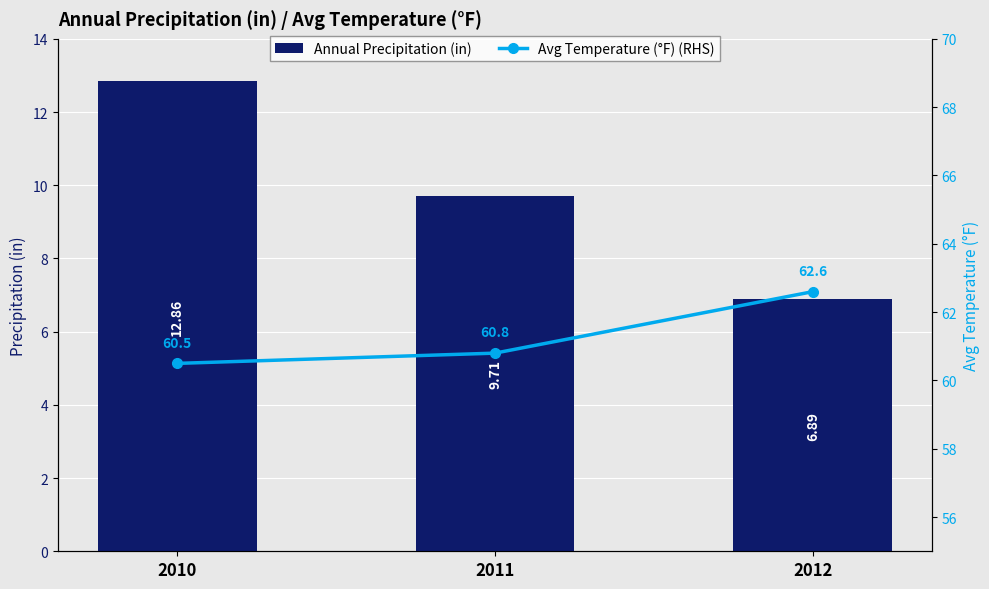

Reading left to right, extract all data points from this chart.

Annual Precipitation (in): 12.9	9.7	6.9
Avg Temperature (°F) (RHS): 60.5	60.8	62.6